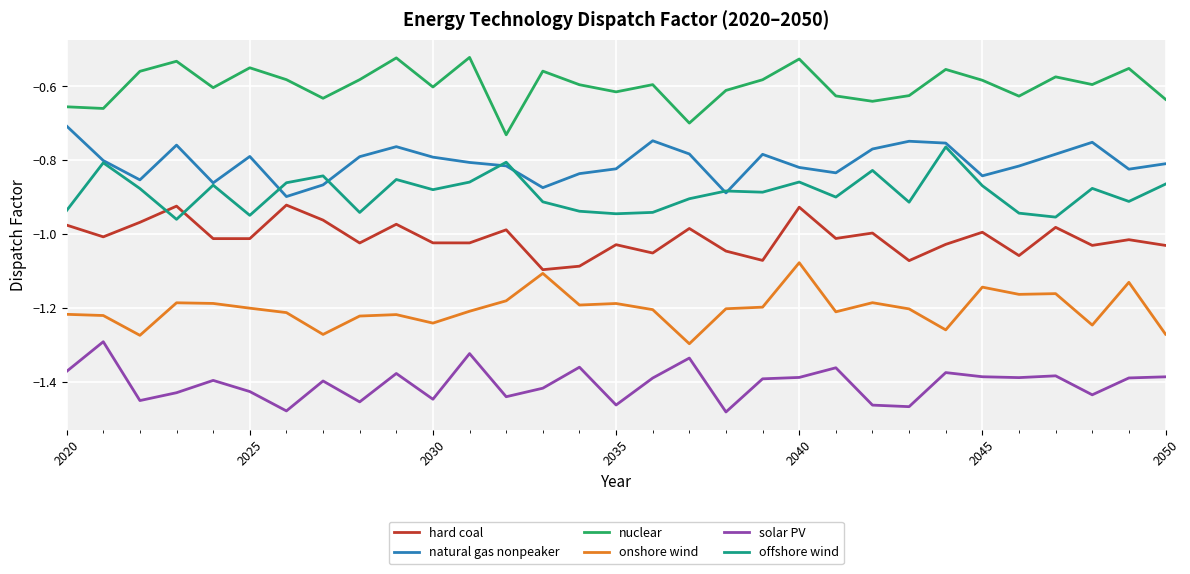

Rank the series by their maximum value, from highest to lowest.

nuclear, natural gas nonpeaker, offshore wind, hard coal, onshore wind, solar PV